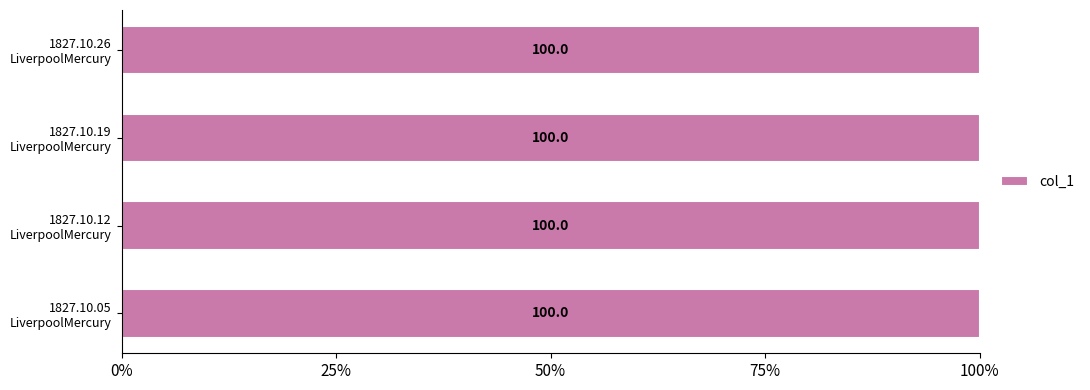

Rank the categories by value from highest to lowest.

1827.10.19_LiverpoolMercury, 1827.10.26_LiverpoolMercury, 1827.10.12_LiverpoolMercury, 1827.10.05_LiverpoolMercury